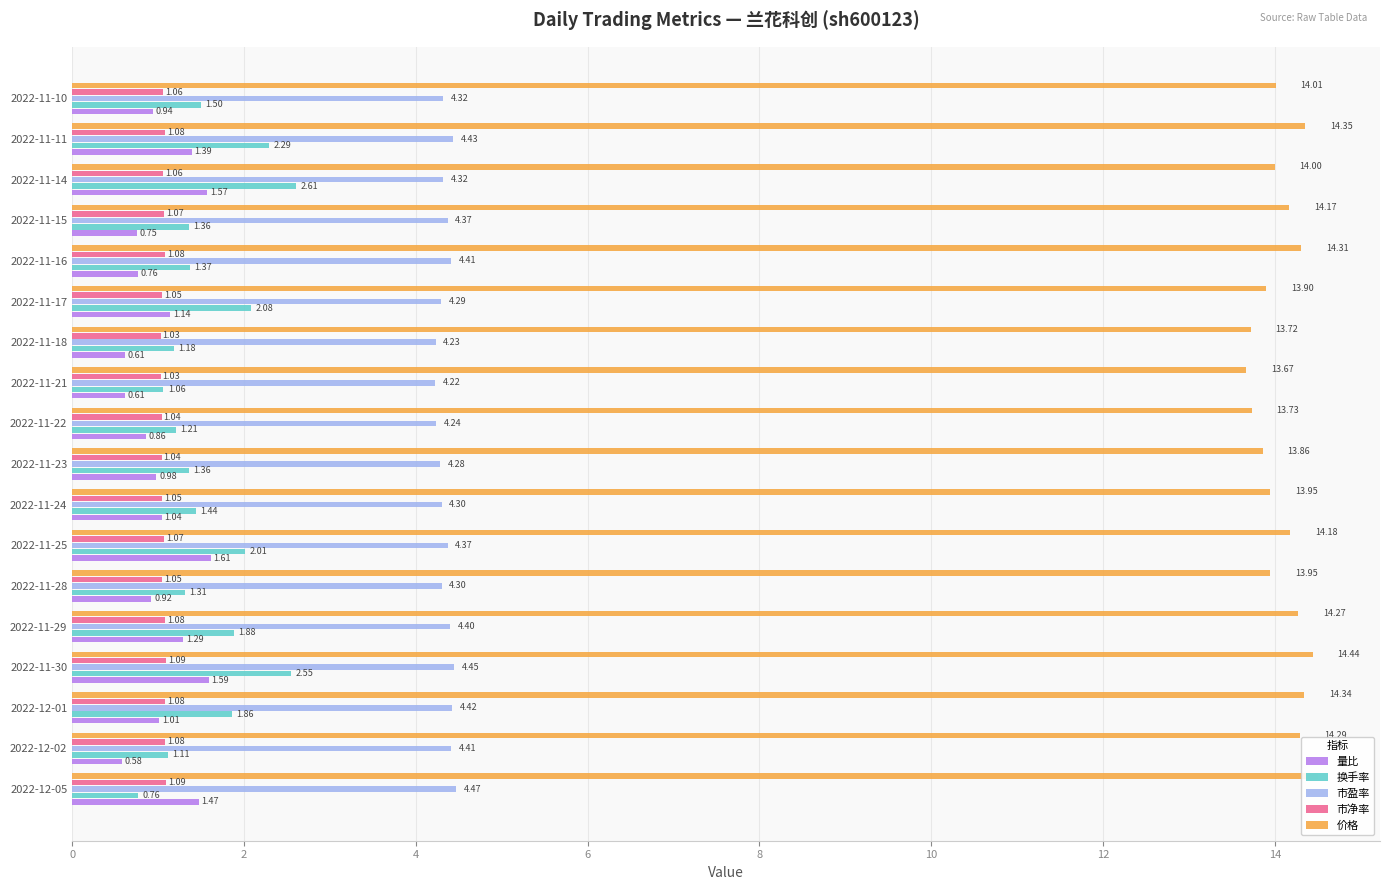

What is the average value of the 市净率 series?

1.1